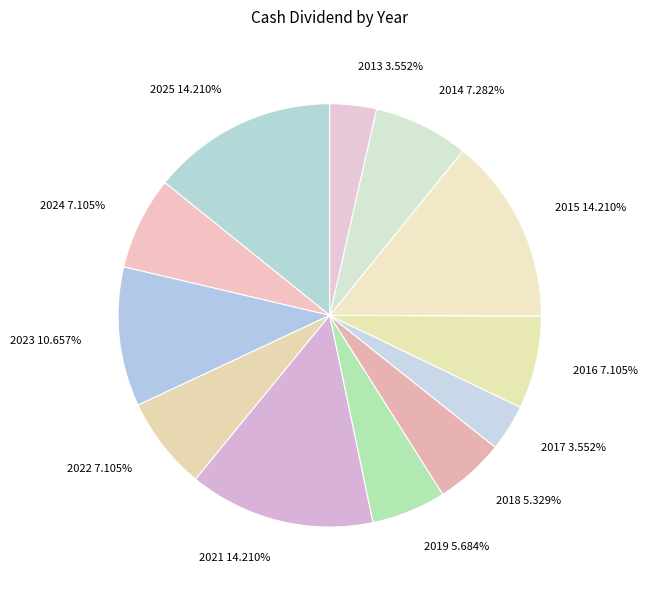

To the nearest percent, what percentage of the pie is 2017?

4%